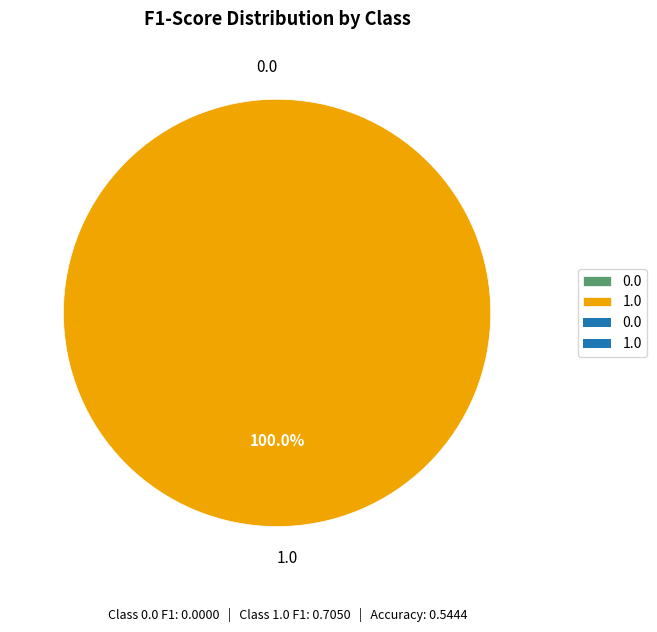

To the nearest percent, what is the difference between the largest and smallest slice percentages?

100%